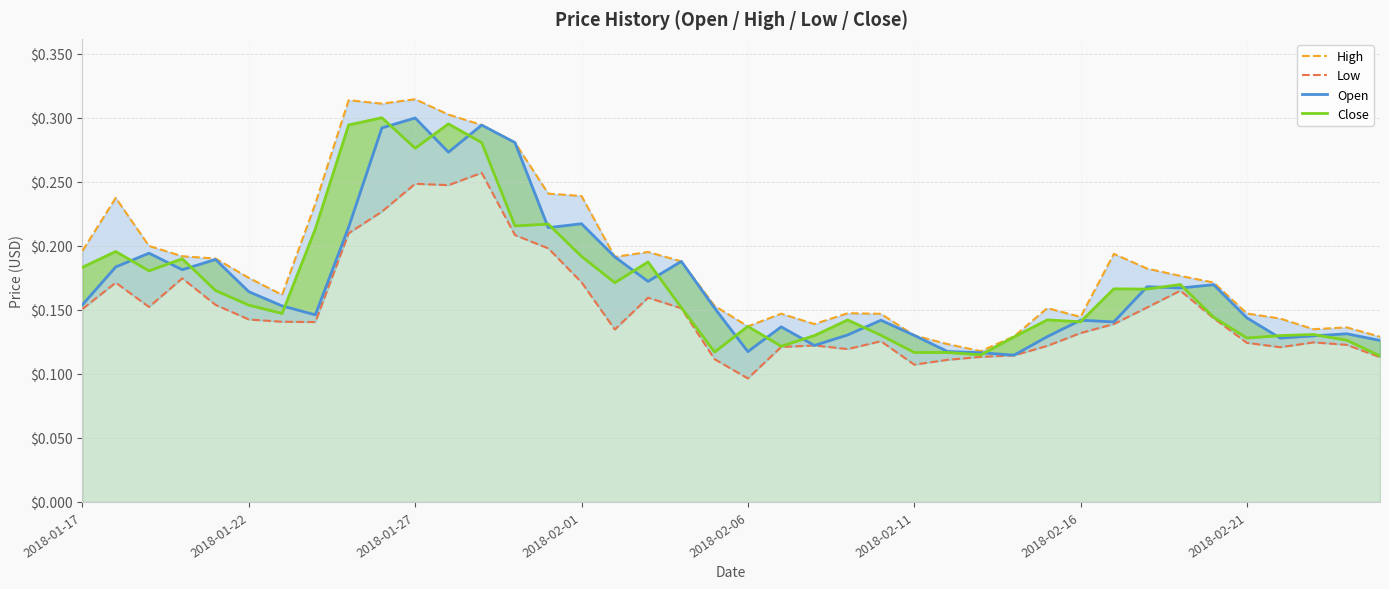

How many categories are shown in the chart?

40